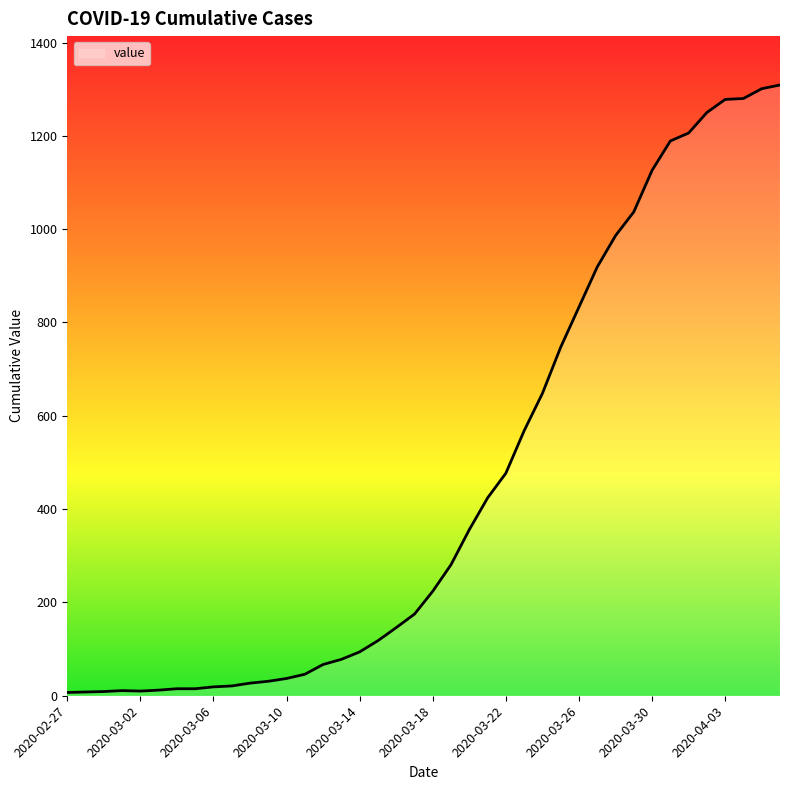

What is the greatest value displayed?

1309